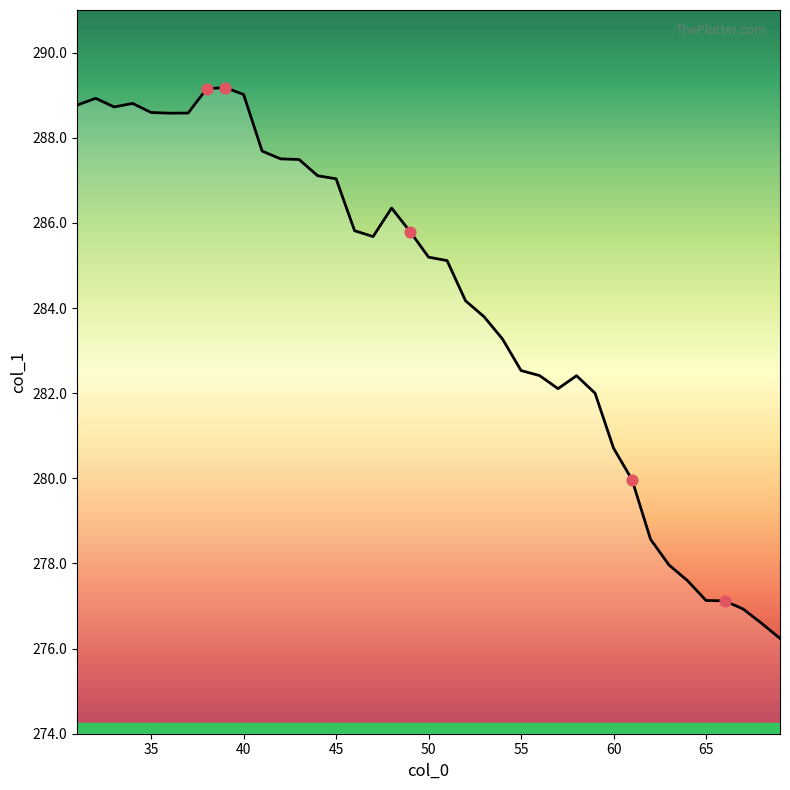

What is the smallest value displayed?

276.2